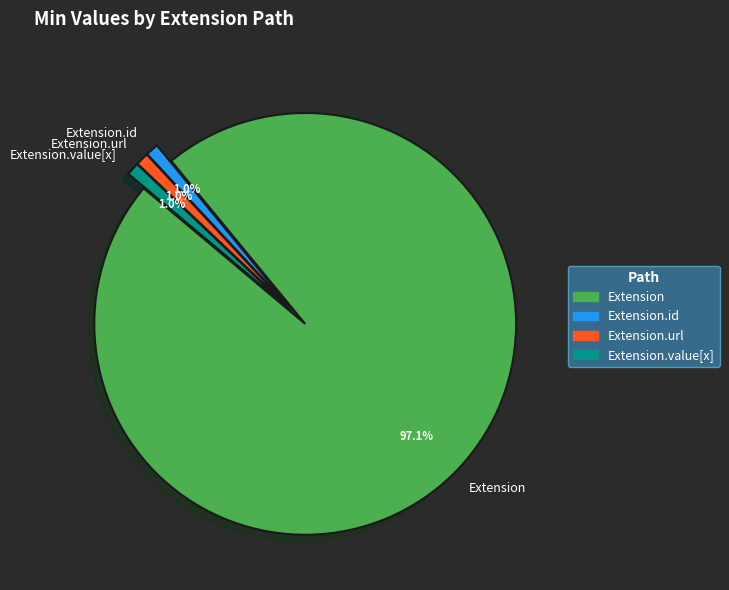

Combined, what portion of the pie is Extension.url and Extension.value[x]?

2.0%